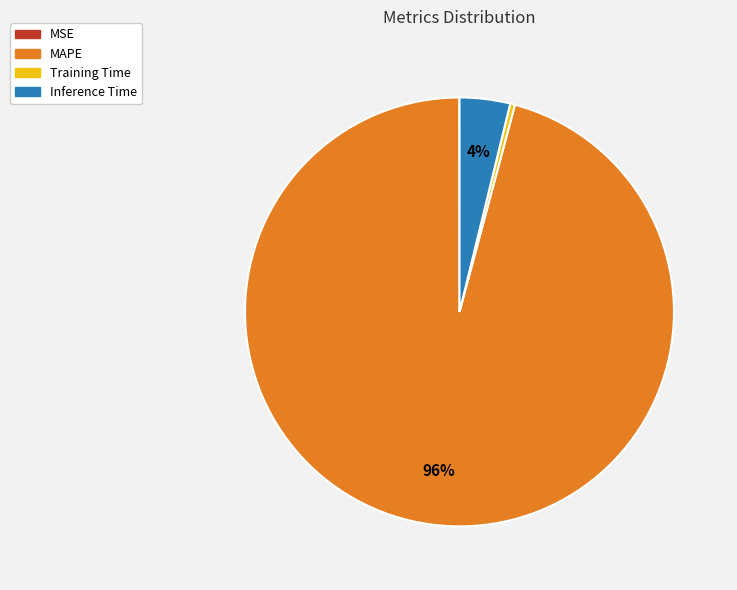

To the nearest percent, what is the average slice percentage?

25%